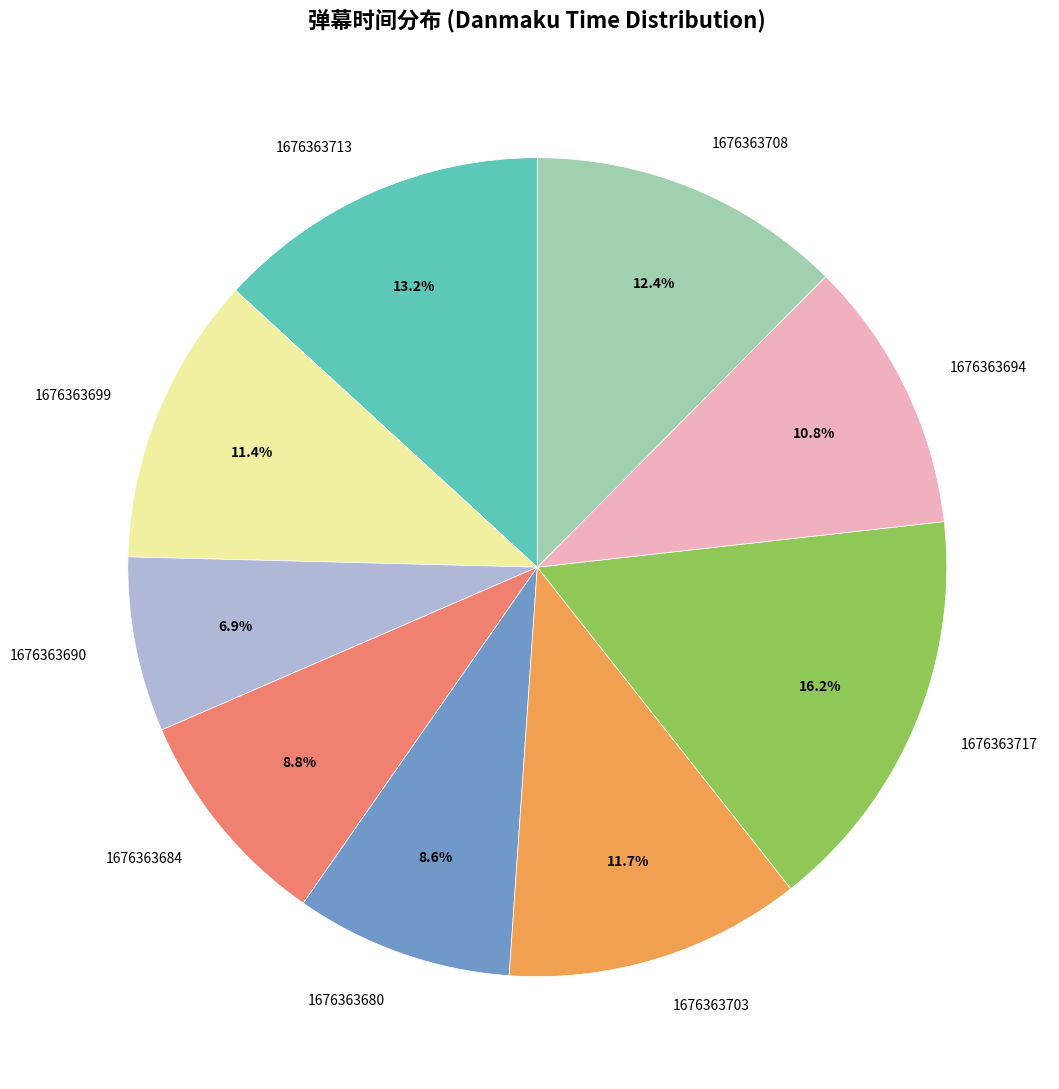

To the nearest percent, what is the average slice percentage?

11%